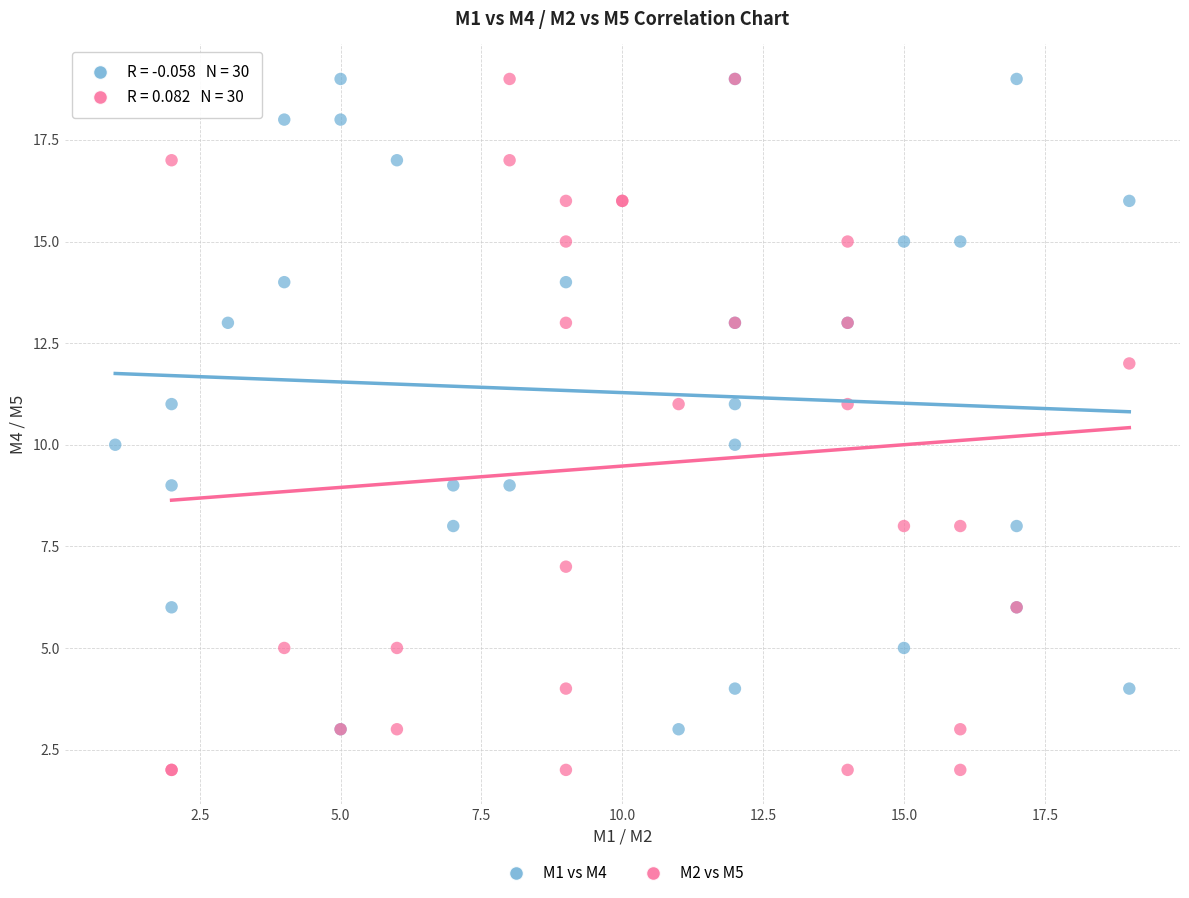

Which series reaches the minimum Y coordinate?

M2 vs M5